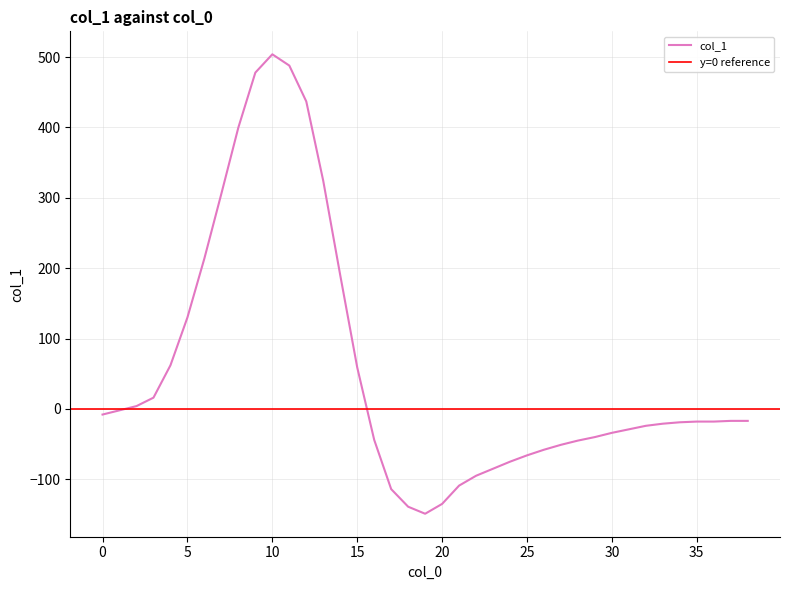

Is it true that the value at 6 is 214?

True